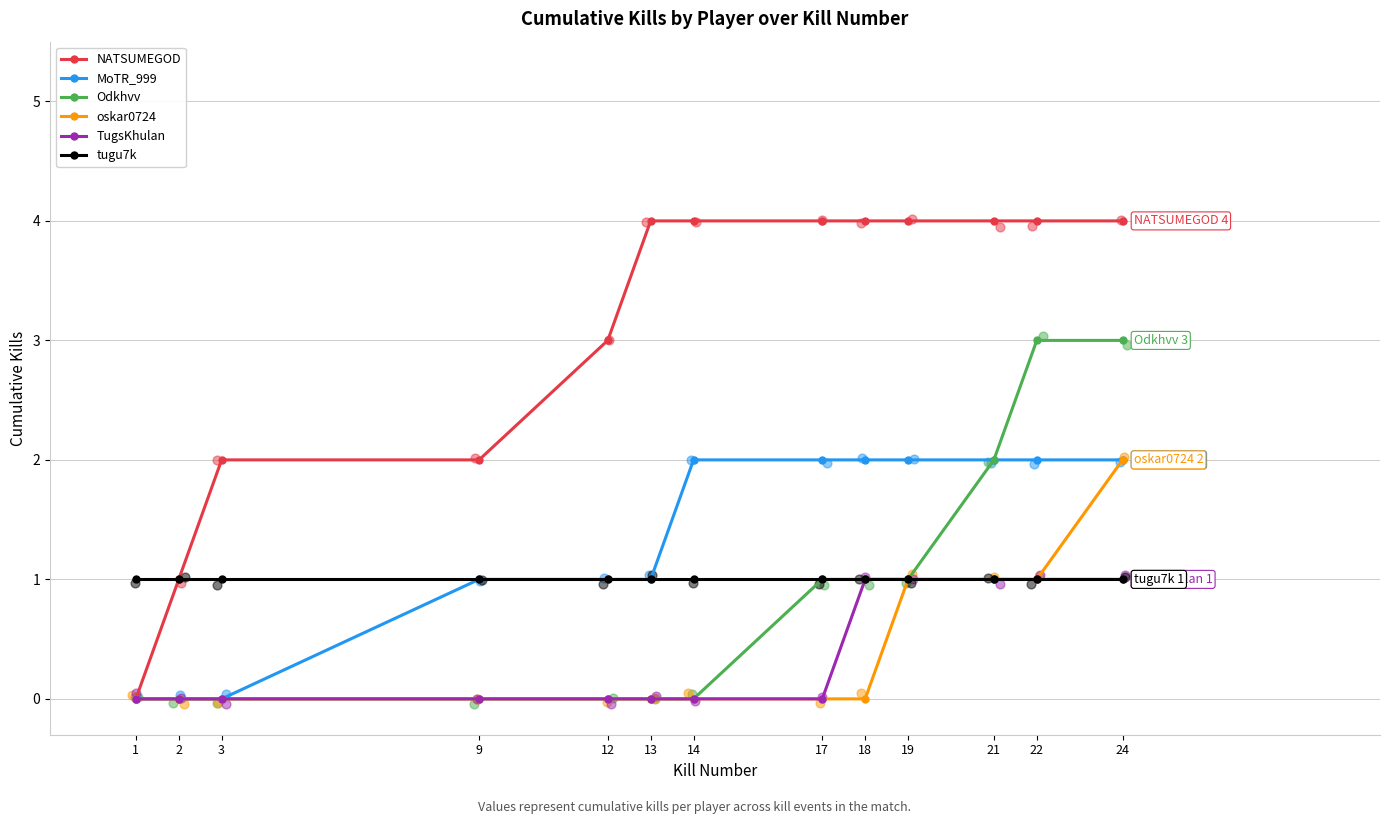

What is the total value across all series at 12?

5